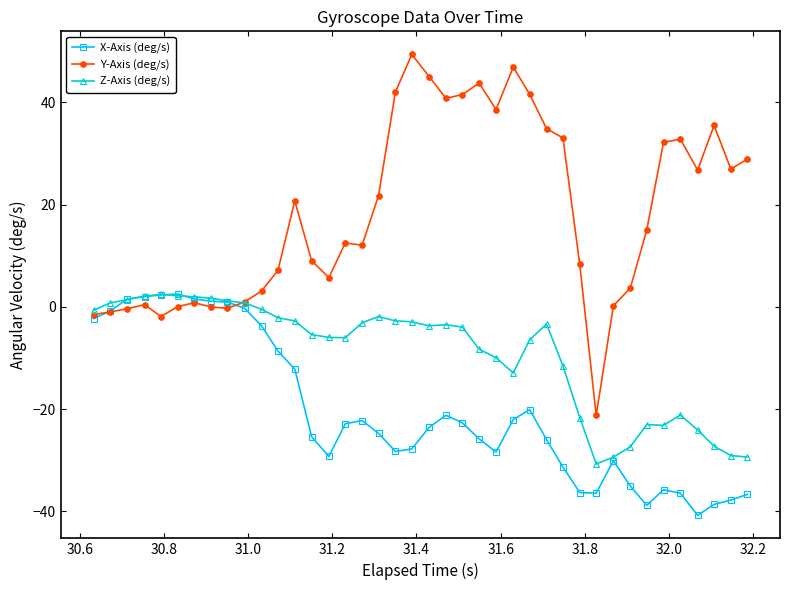

What is the sum of all X-Axis (deg/s) values?

-819.7